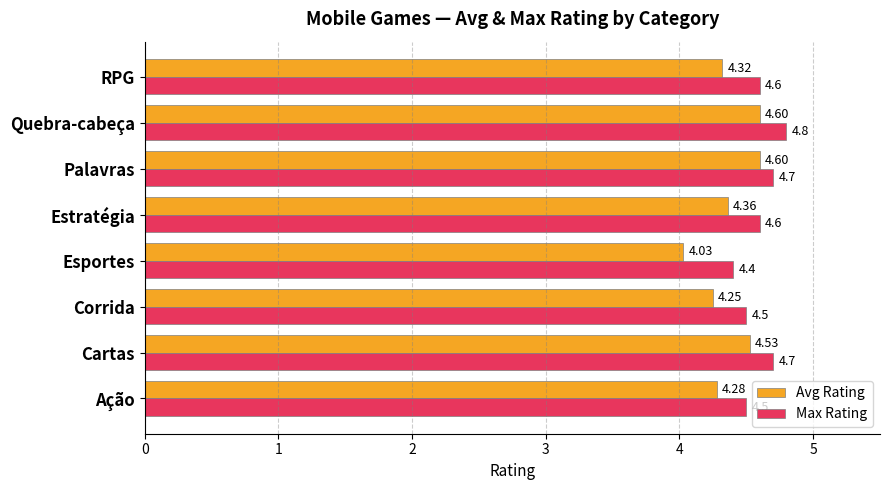

List the series in order of their overall mean, lowest first.

Avg Rating, Max Rating